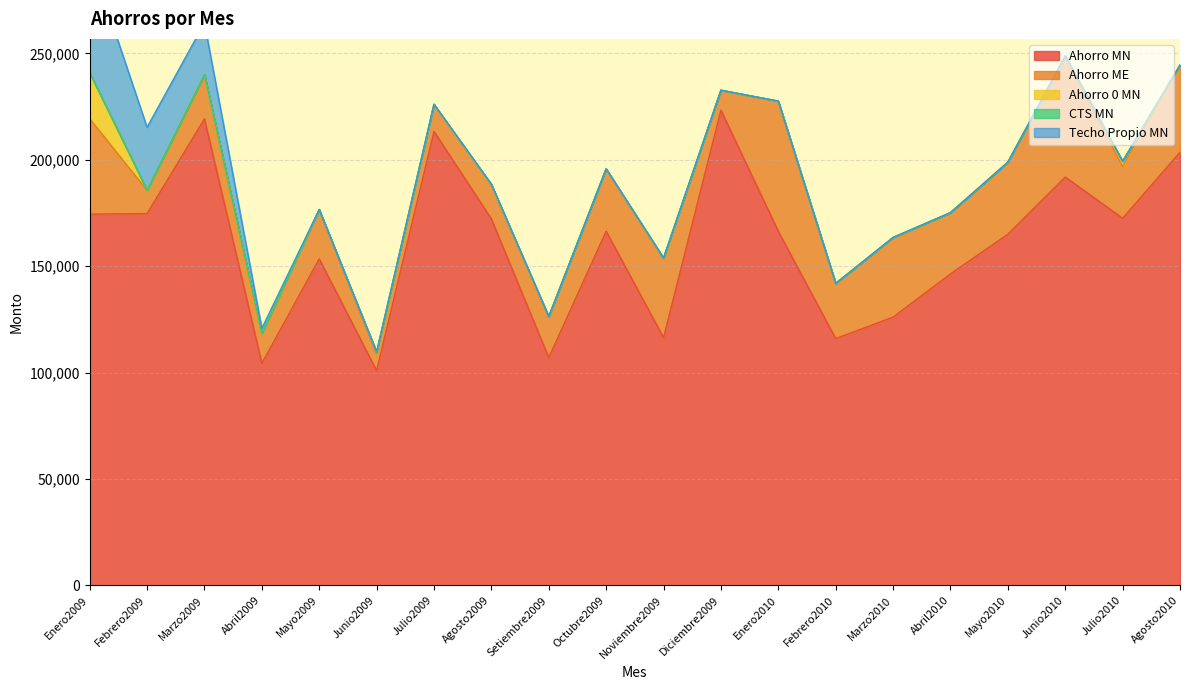

Reading left to right, what are all the values shown in this chart?

Ahorro MN: Enero2009=174488.9	Febrero2009=174768.2	Marzo2009=219277.4	Abril2009=104389.6	Mayo2009=153485.8	Junio2009=100923.8	Julio2009=213348.9	Agosto2009=172251.6	Setiembre2009=107073.8	Octubre2009=166472.5	Noviembre2009=116459.2	Diciembre2009=223355.6	Enero2010=166422.6	Febrero2010=116000.2	Marzo2010=126119.0	Abril2010=146410.0	Mayo2010=165076.9	Junio2010=191933.2	Julio2010=172591.2	Agosto2010=203586.9
Ahorro ME: Enero2009=44900.1	Febrero2009=10940.4	Marzo2009=20696.8	Abril2009=13936.2	Mayo2009=23139.7	Junio2009=7908.6	Julio2009=12718.8	Agosto2009=15891.5	Setiembre2009=19270.0	Octubre2009=29269.7	Noviembre2009=37035.0	Diciembre2009=9319.5	Enero2010=61128.0	Febrero2010=25785.5	Marzo2010=37249.2	Abril2010=28751.0	Mayo2010=33765.3	Junio2010=56891.5	Julio2010=24236.0	Agosto2010=40566.2
Ahorro 0 MN: Enero2009=21560.8	Febrero2009=57.7	Marzo2009=66.8	Abril2009=172.9	Mayo2009=38.3	Junio2009=893.5	Julio2009=45.0	Agosto2009=190.1	Setiembre2009=53.2	Octubre2009=63.3	Noviembre2009=384.3	Diciembre2009=68.2	Enero2010=67.7	Febrero2010=190.6	Marzo2010=189.5	Abril2010=44.5	Mayo2010=74.9	Junio2010=52.1	Julio2010=2515.0	Agosto2010=436.8
CTS MN: Enero2009=0.0	Febrero2009=0.0	Marzo2009=0.0	Abril2009=0.0	Mayo2009=0.0	Junio2009=0.0	Julio2009=0.0	Agosto2009=0.0	Setiembre2009=0.0	Octubre2009=0.0	Noviembre2009=0.0	Diciembre2009=0.0	Enero2010=0.0	Febrero2010=0.0	Marzo2010=0.0	Abril2010=0.0	Mayo2010=0.0	Junio2010=0.0	Julio2010=0.0	Agosto2010=0.0
Techo Propio MN: Enero2009=54648.0	Febrero2009=29542.0	Marzo2009=24253.0	Abril2009=2300.0	Mayo2009=0.0	Junio2009=0.0	Julio2009=0.0	Agosto2009=350.0	Setiembre2009=0.0	Octubre2009=0.0	Noviembre2009=0.0	Diciembre2009=0.0	Enero2010=0.0	Febrero2010=0.0	Marzo2010=0.0	Abril2010=0.0	Mayo2010=0.0	Junio2010=0.0	Julio2010=0.0	Agosto2010=0.0